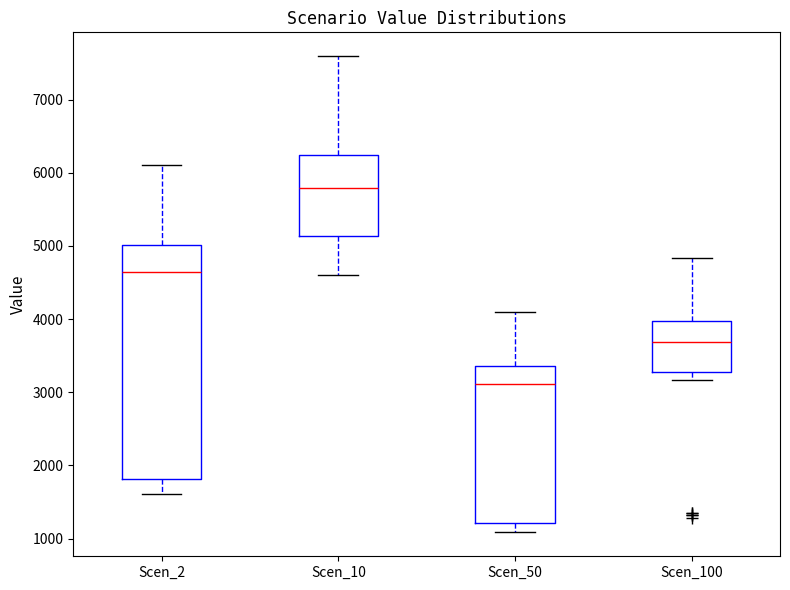

Reading left to right, transcribe this box plot: for each box, give where its median line is, the range the box spans, and where its two whiskers end, as read against the y-axis. The values are not printed on the chart, so give them approximately, as read against the axis.

Scen_2: median 4600, box 1800 to 5000, whiskers 1600 to 6100
Scen_10: median 5800, box 5100 to 6200, whiskers 4600 to 7600
Scen_50: median 3100, box 1200 to 3400, whiskers 1100 to 4100
Scen_100: median 3700, box 3300 to 4000, whiskers 3200 to 4800